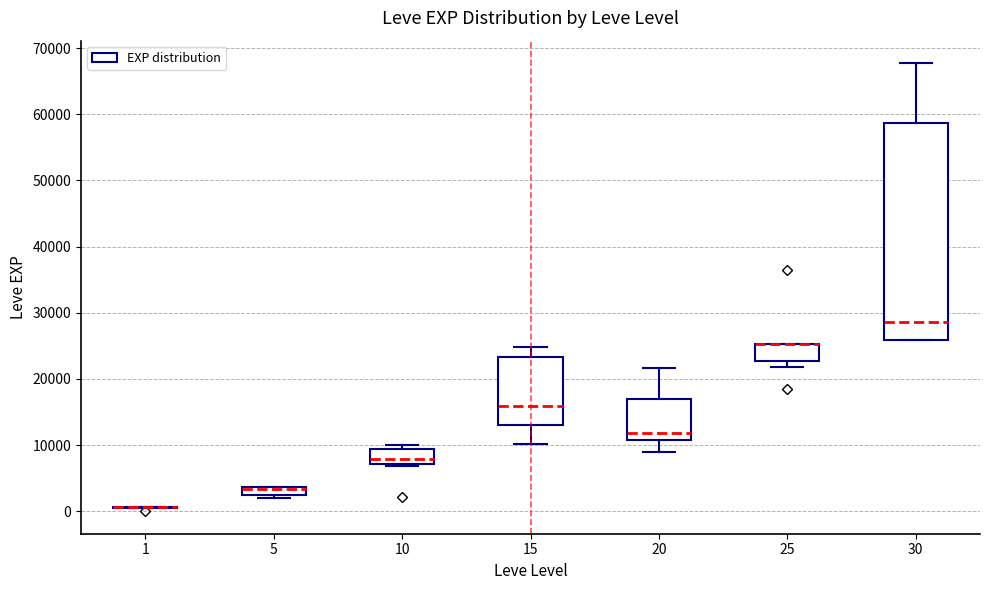

Where is the lower edge of the box at x = 30 on the y-axis? The values are not printed on the chart, so give them approximately, as read against the axis.

26000